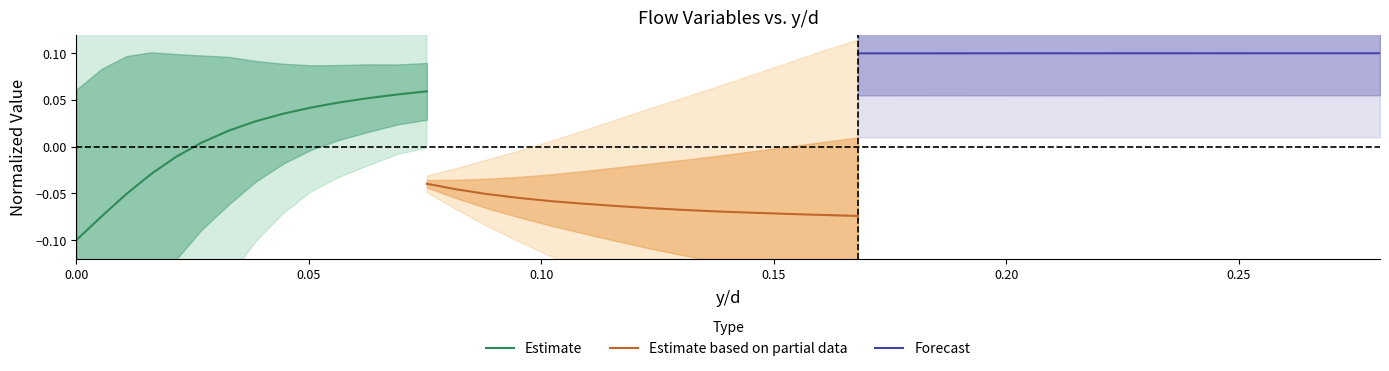

Count the number of categories in the chart.

14